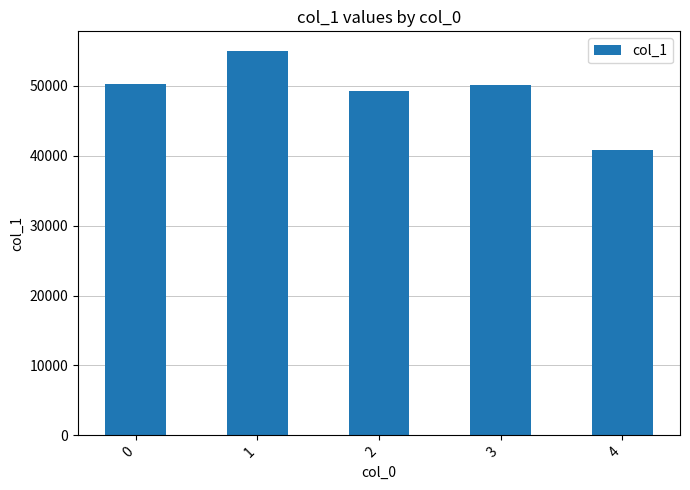

How many bars are there in total?

5